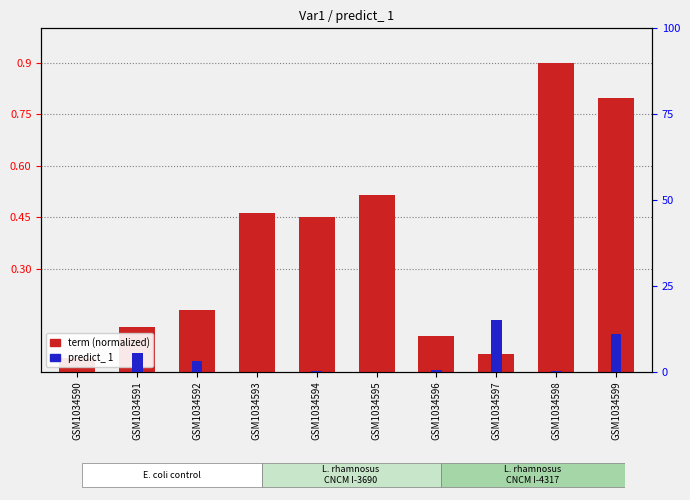

What are all the series names shown in the legend?

term (normalized), predict_ 1